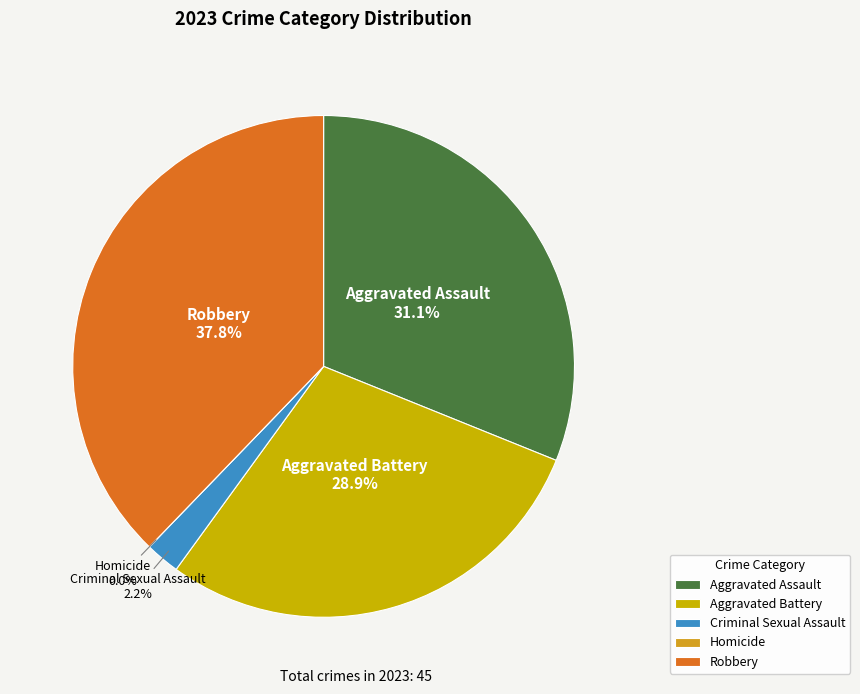

Which has a higher value, Homicide or Criminal Sexual Assault?

Criminal Sexual Assault